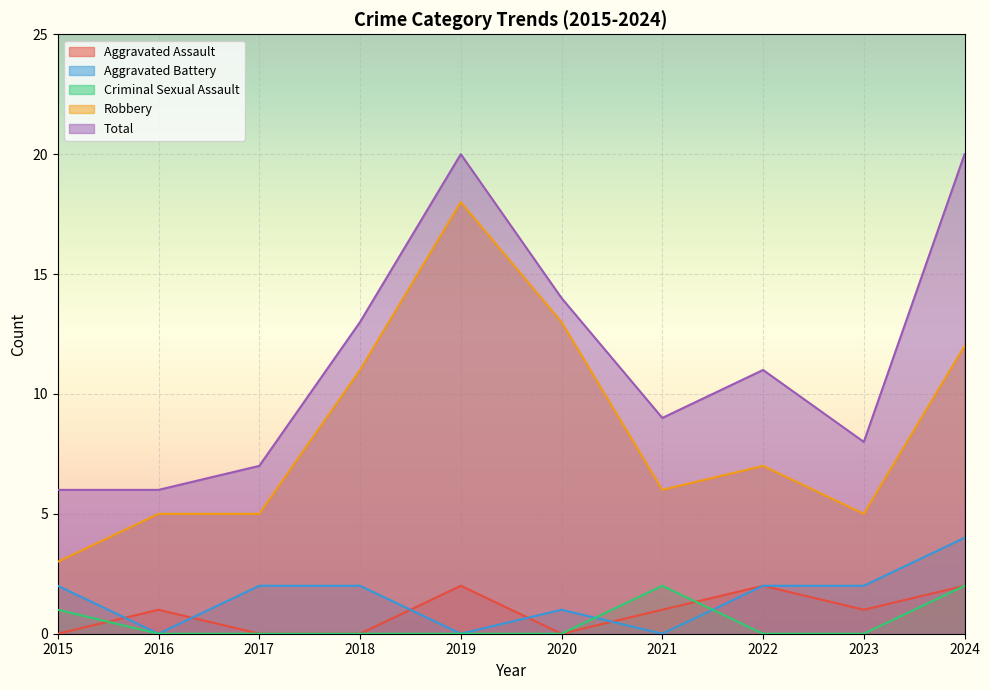

The value of Robbery at 2015 is 1. True or false?

False